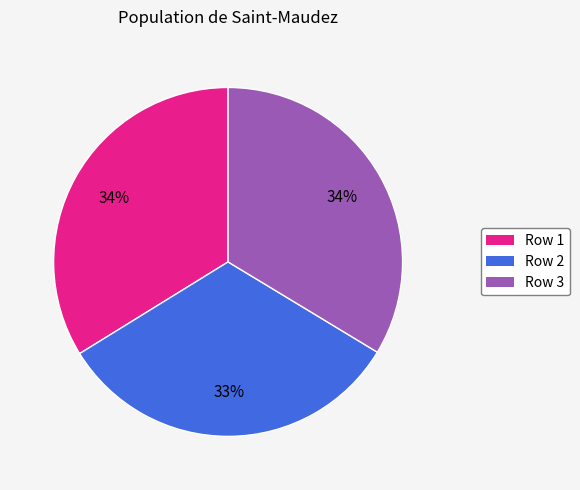

Is it true that Row 2 is 33% of the pie?

True